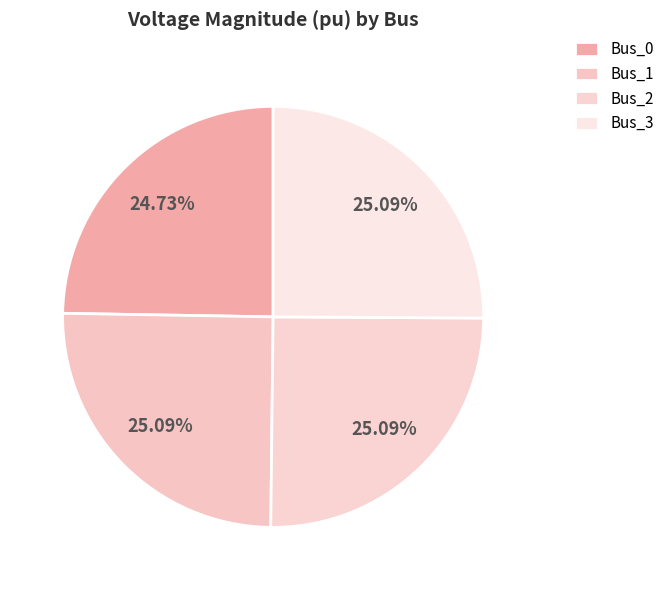

Which slice is the largest?

Bus_1